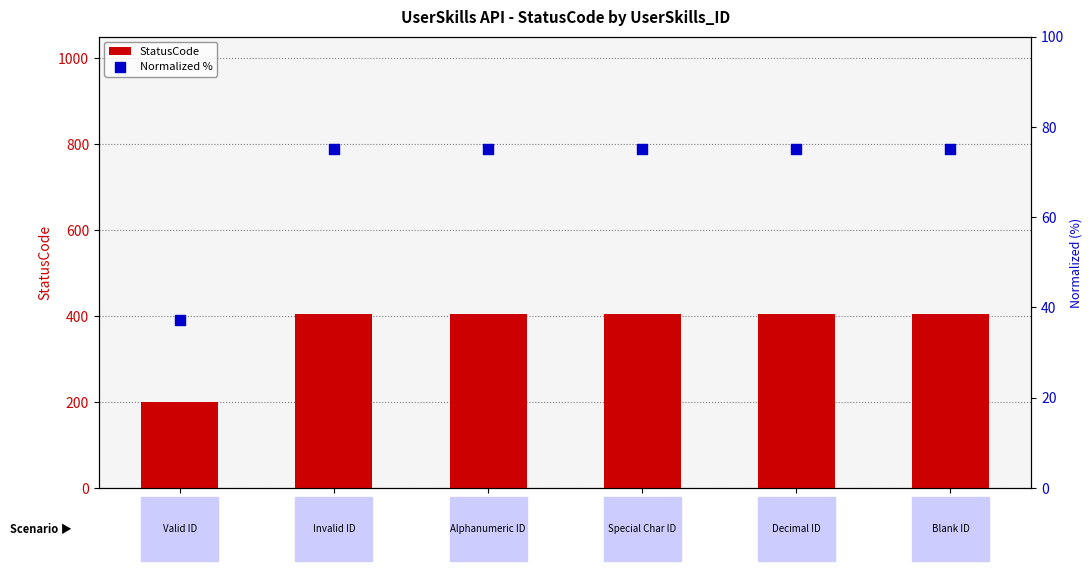

At how many categories does at least one series exceed 63?

6